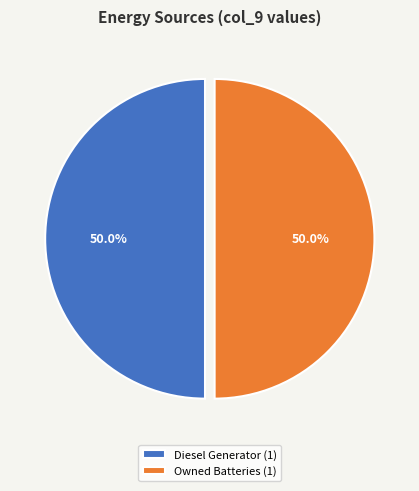

To the nearest percent, what is the average slice percentage?

50%